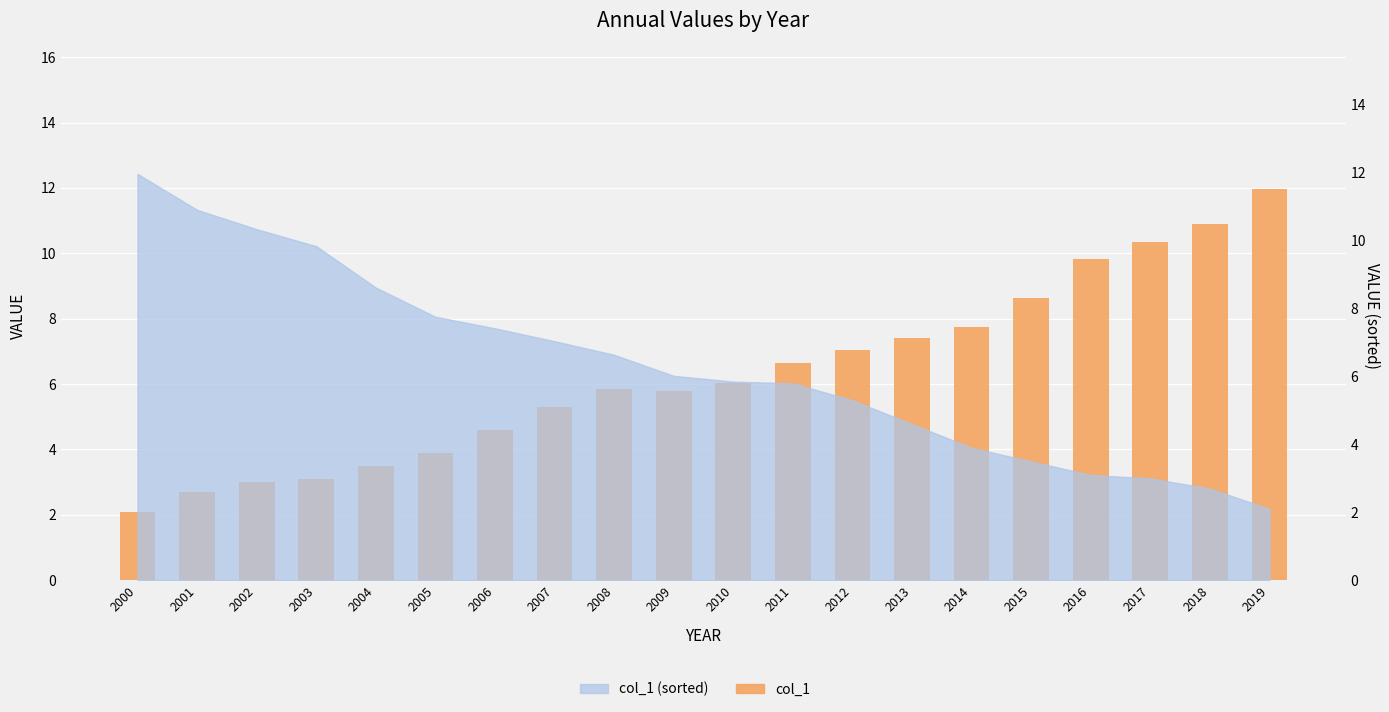

How many categories are shown in the chart?

20